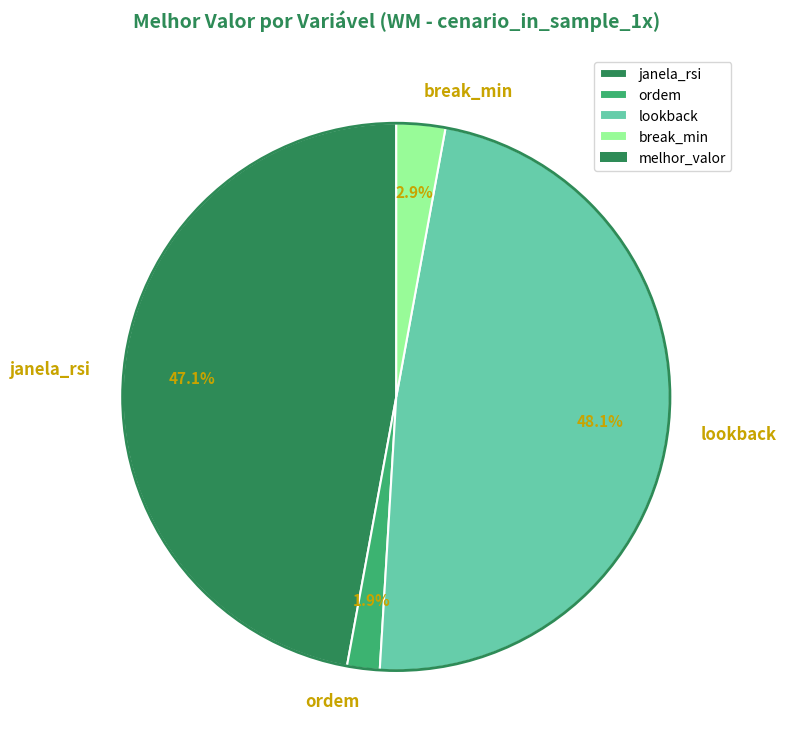

Is there any slice that represents more than half of the pie?

No